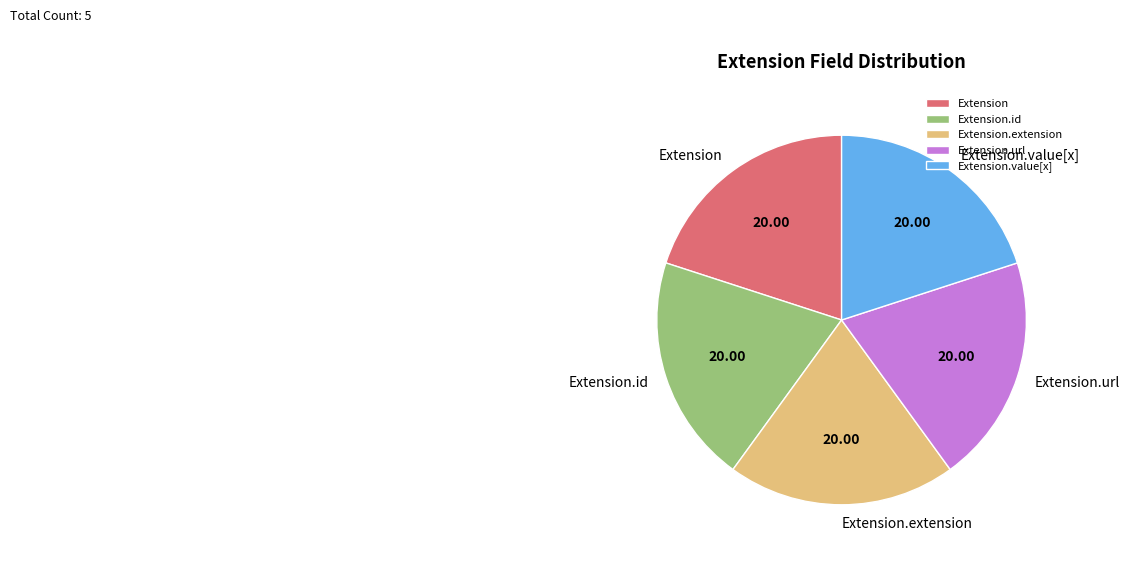

Is there a majority slice in this chart?

No